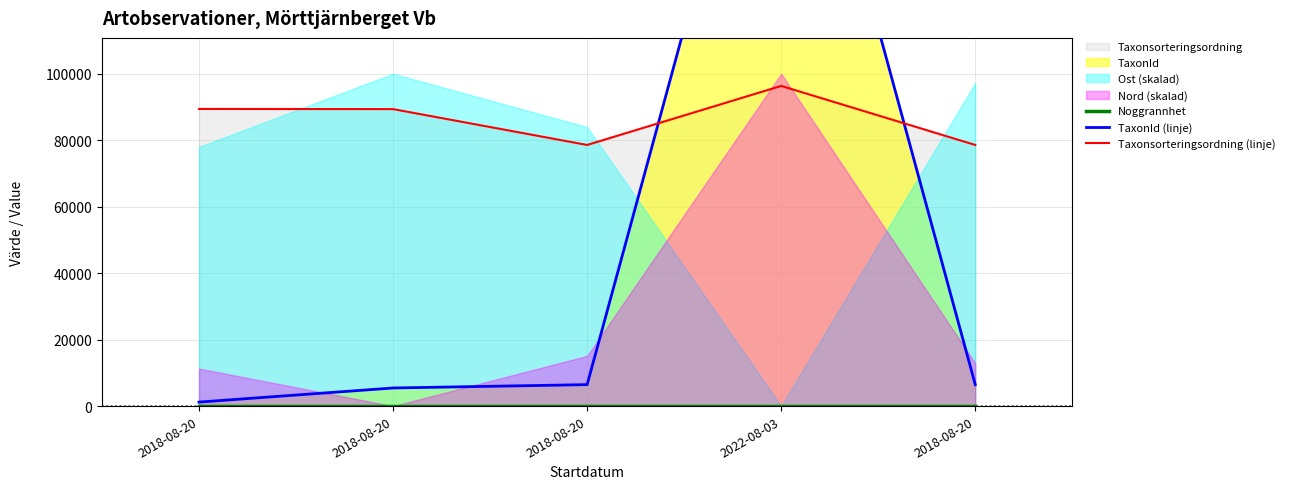

Which series has the largest range (max minus min)?

TaxonId (linje)